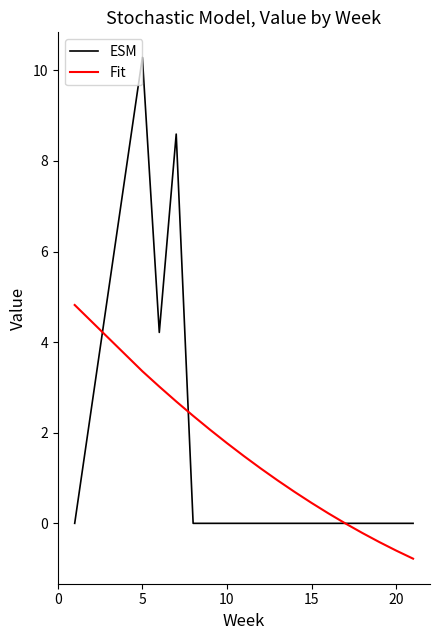

Which series has the largest range (max minus min)?

ESM